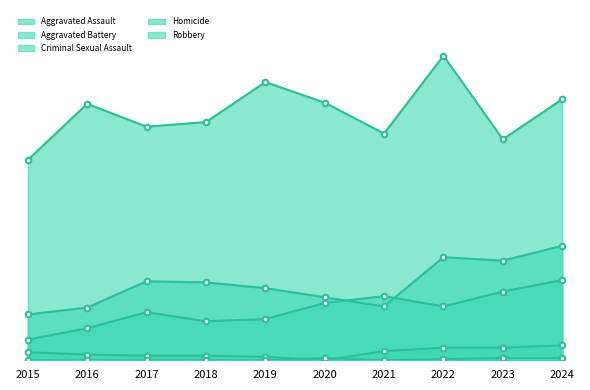

True or false: Aggravated Battery has more than 1 points higher than both neighbors.

True